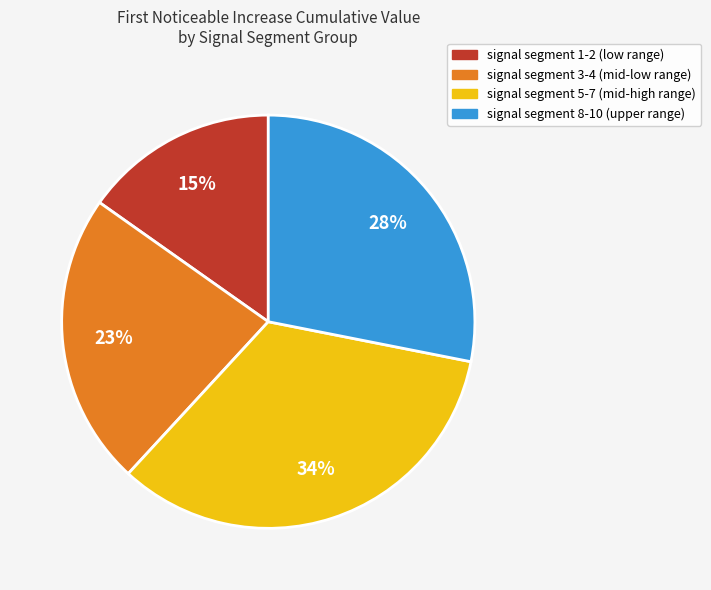

How many segments does this pie chart have?

4